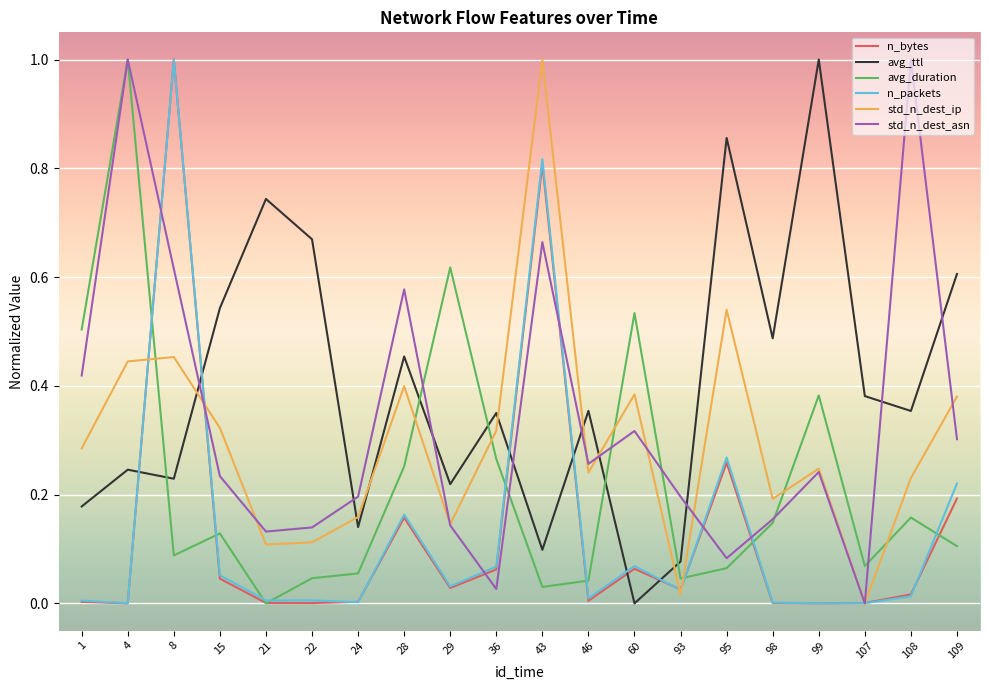

Is it true that std_n_dest_asn equals 1.2 at 43?

False